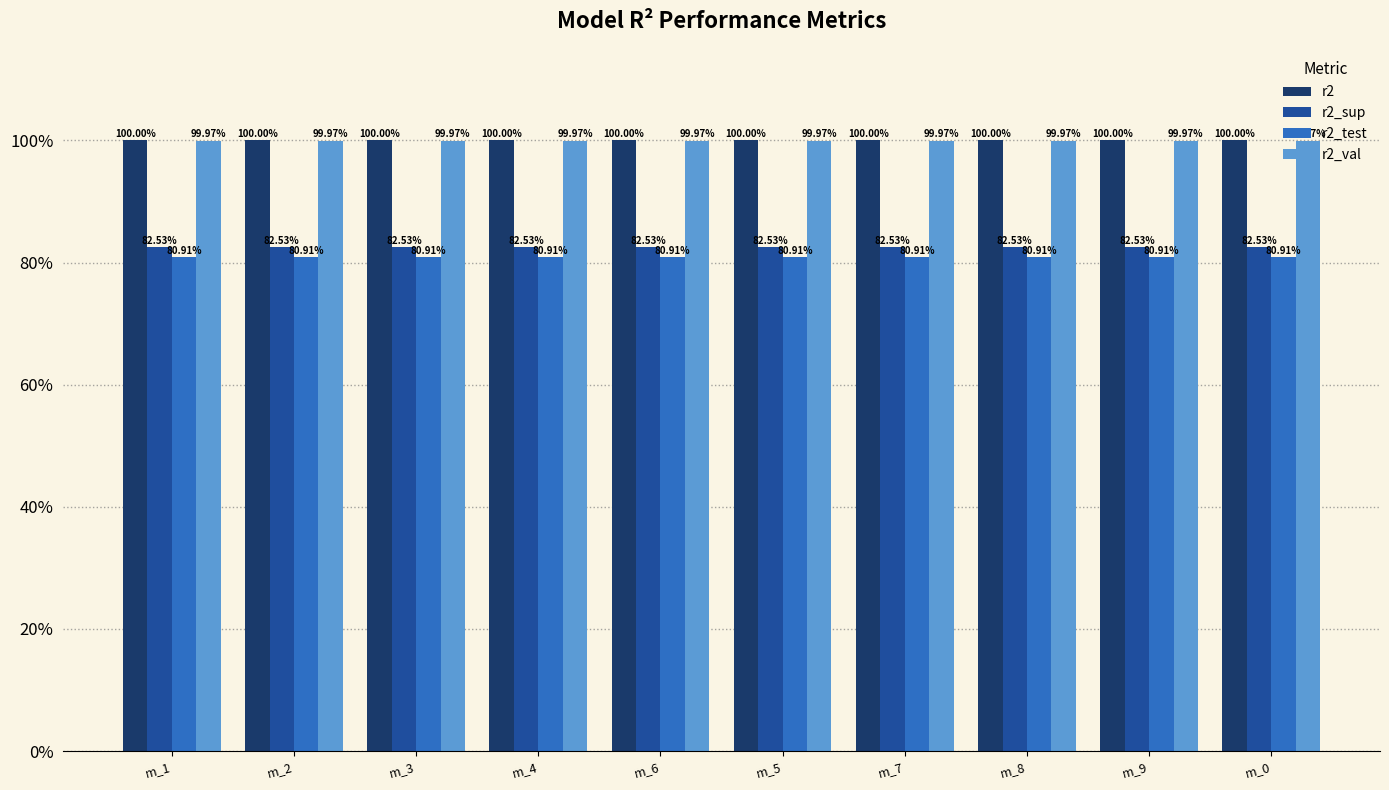

True or false: r2_test has a value of 0.8 at m_0.

True